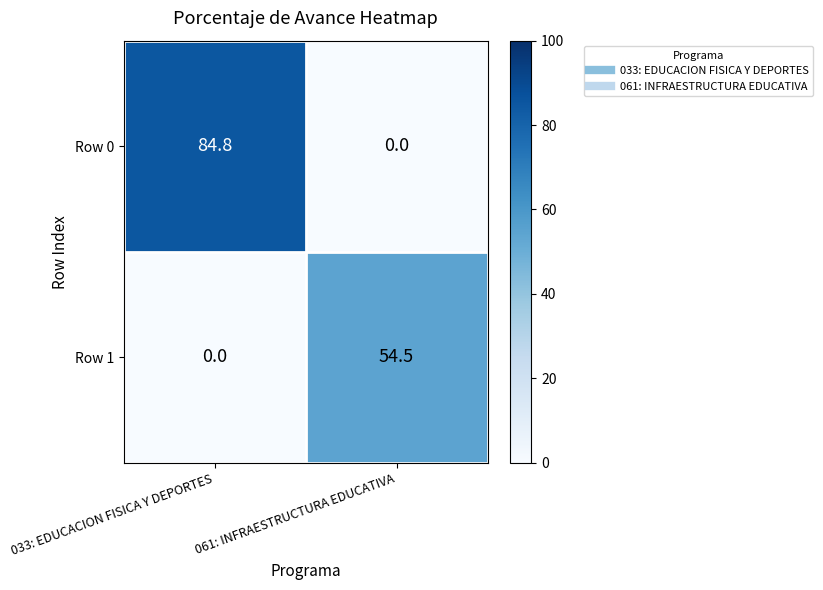

Where is Row 1 nearest to the value 27?

033: EDUCACION FISICA Y DEPORTES